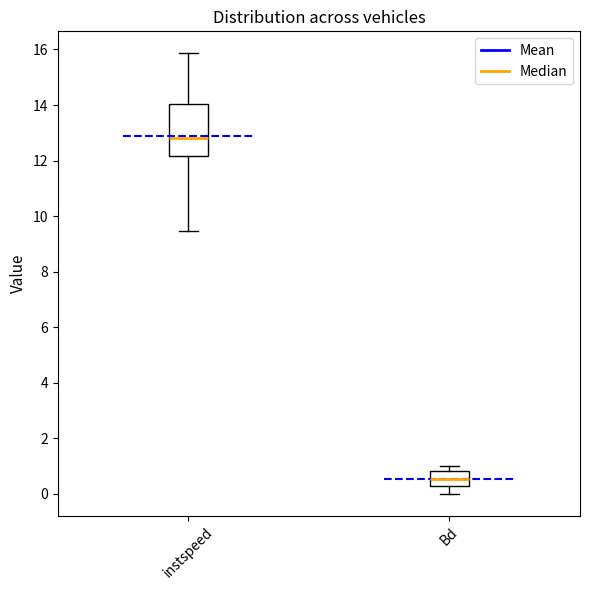

Reading left to right, read every box against the y-axis: the position of its median line, the range the box covers, and the ends of its whiskers. The values are not printed on the chart, so give them approximately, as read against the axis.

instspeed: median 12.8, box 12.2 to 14.0, whiskers 9.4 to 15.8
Bd: median 0.6, box 0.4 to 0.8, whiskers 0.0 to 1.0